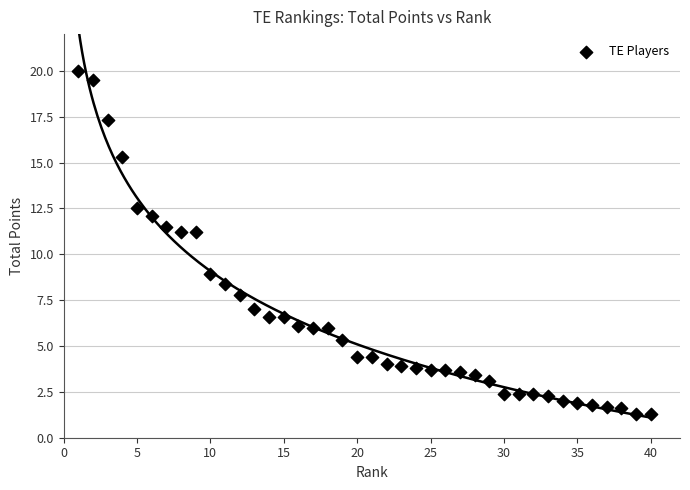

What is the range of Y values (max minus min)?

18.7